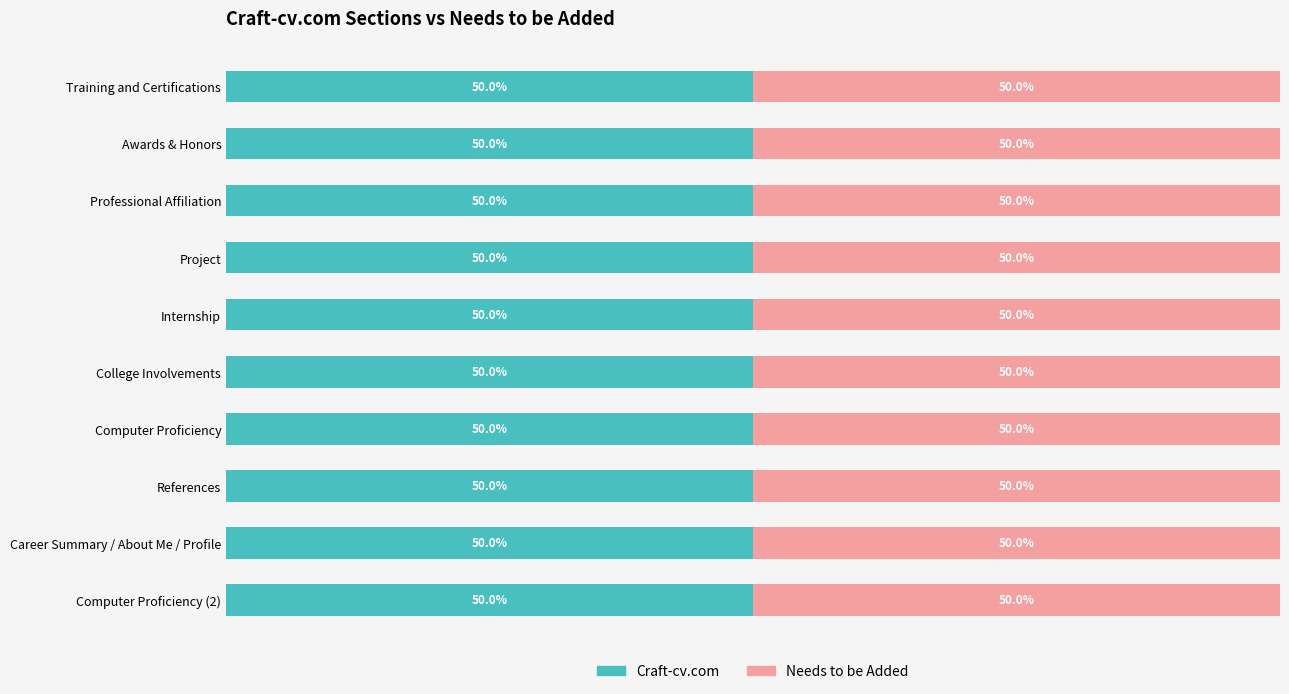

What is the label of the 1st bar from the left?

Training and Certifications